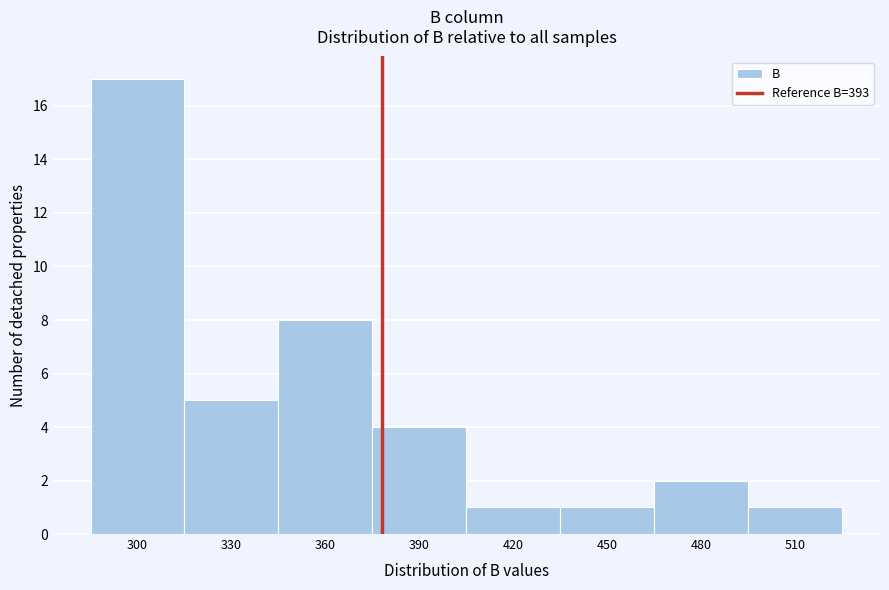

Reading left to right, extract all data points from this chart.

300=17	330=5	360=8	390=4	420=1	450=1	480=2	510=1